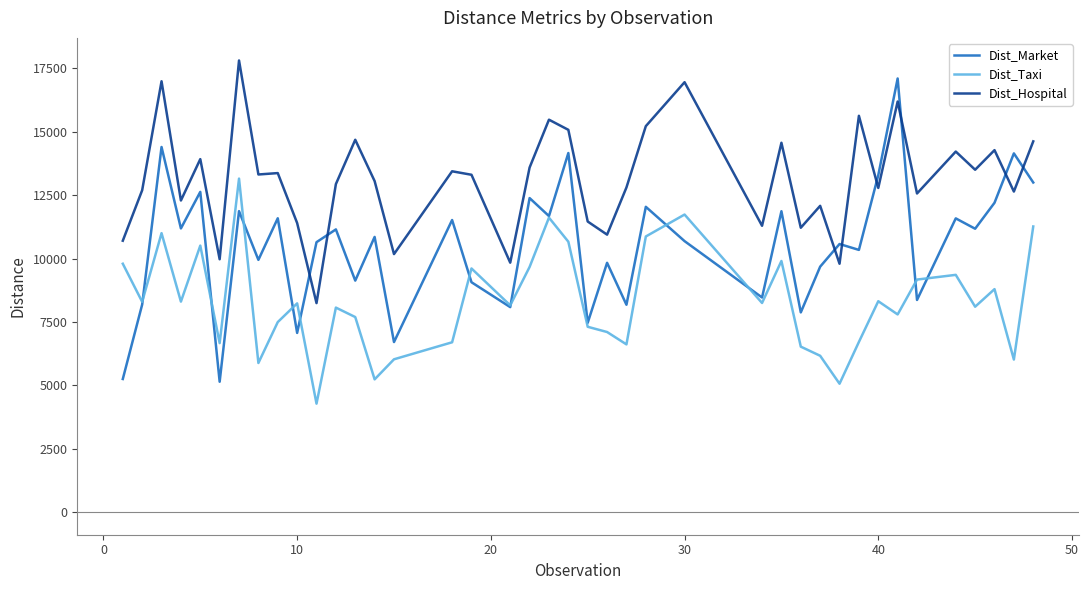

Rank the series by their average value, from highest to lowest.

Dist_Hospital, Dist_Market, Dist_Taxi